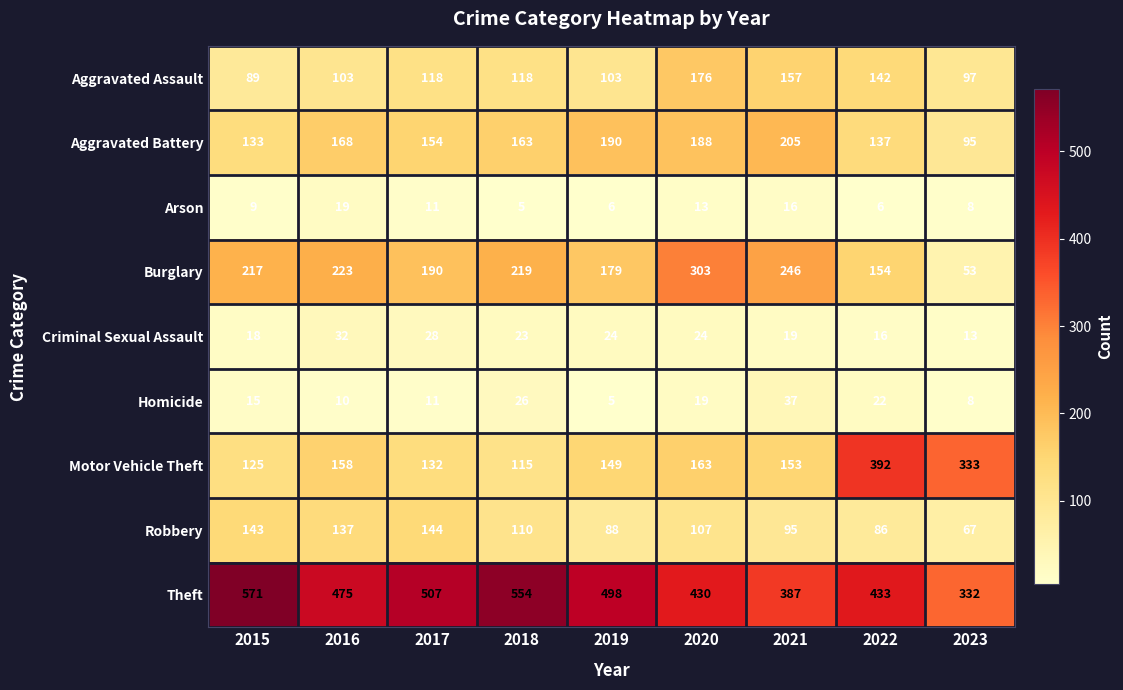

What is the difference between the Arson values at 2021 and 2016?

3